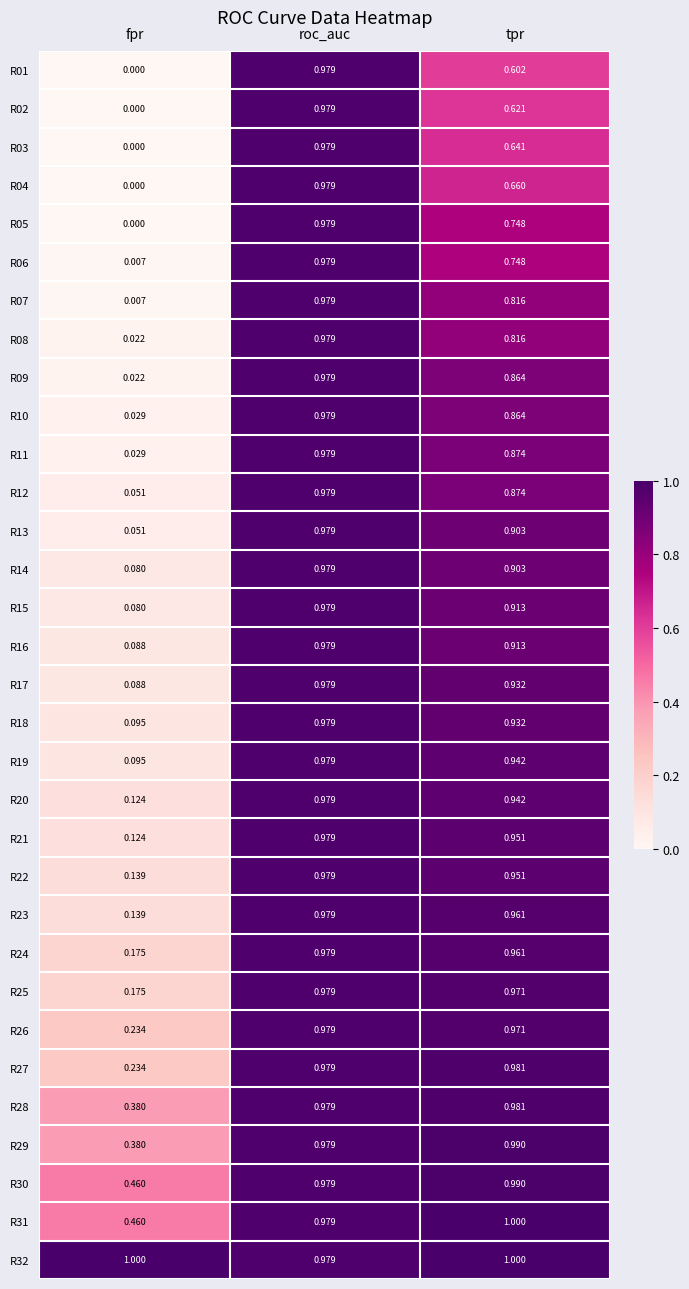

Where is R18 nearest to the value 0?

fpr